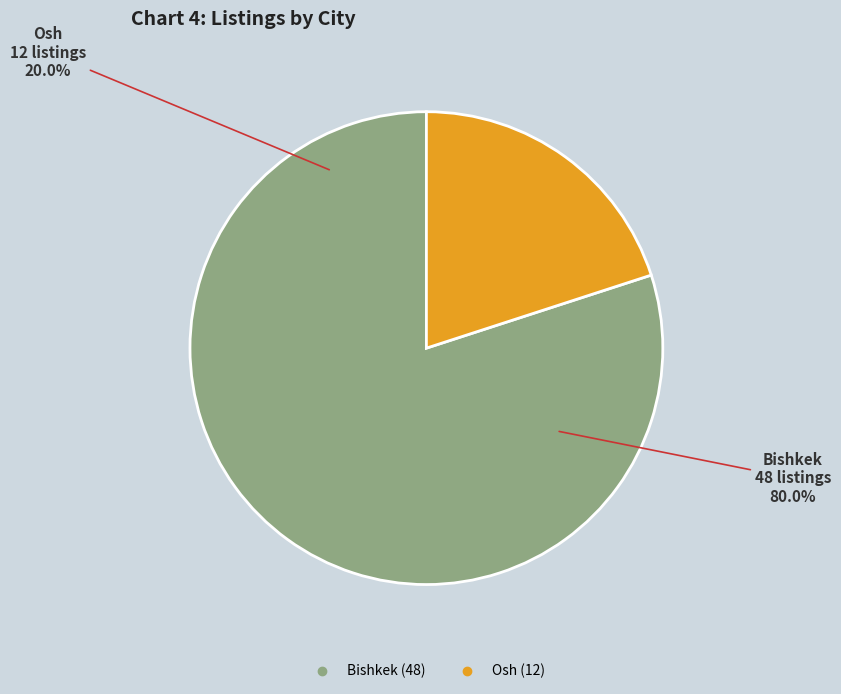

To the nearest percent, what percentage of the pie is Osh?

20%